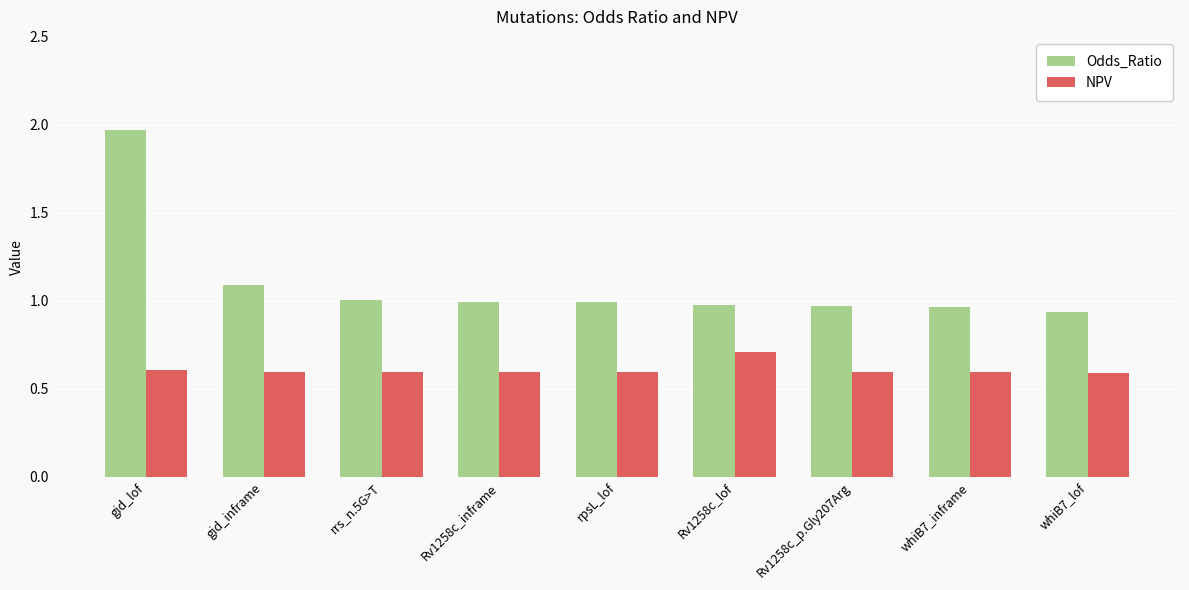

The Odds_Ratio series shows 1.0 at whiB7_inframe. True or false?

True